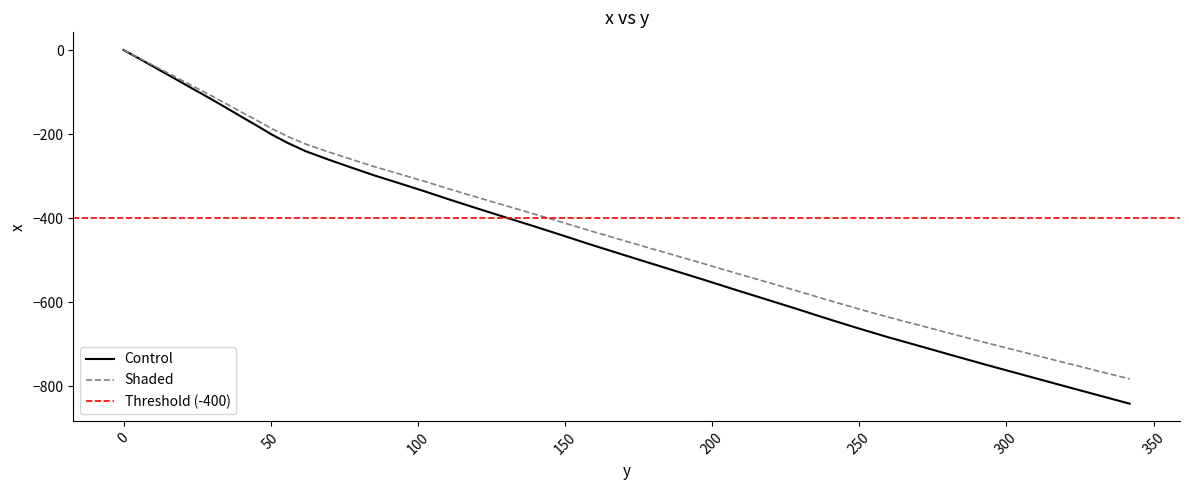

List the labels in order of value, largest first.

0.0, 5.5, 11.1, 16.8, 22.6, 28.5, 34.3, 39.9, 45.4, 50.4, 55.7, 61.7, 69.0, 76.8, 85.0, 93.6, 102.3, 111.0, 120.0, 129.4, 138.8, 148.2, 157.8, 167.6, 177.8, 188.0, 198.2, 208.4, 218.6, 228.7, 238.8, 249.1, 259.9, 271.1, 282.4, 293.9, 305.7, 317.6, 329.7, 341.9